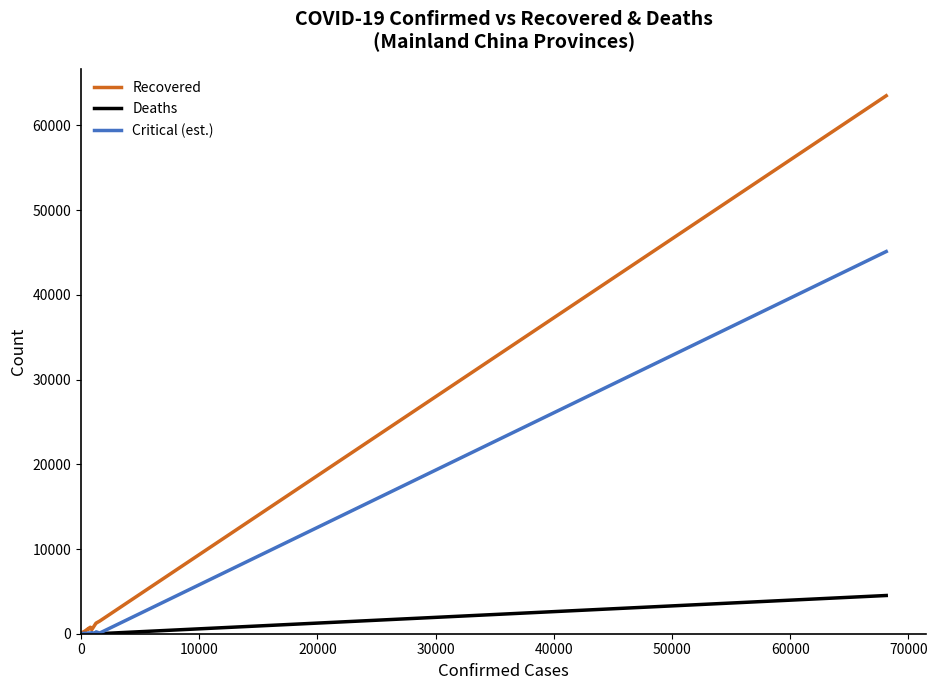

Which series has the widest spread of values?

Recovered